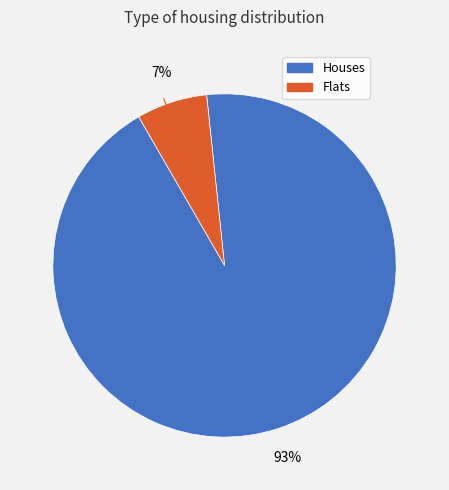

To the nearest percent, what is the average slice percentage?

50%